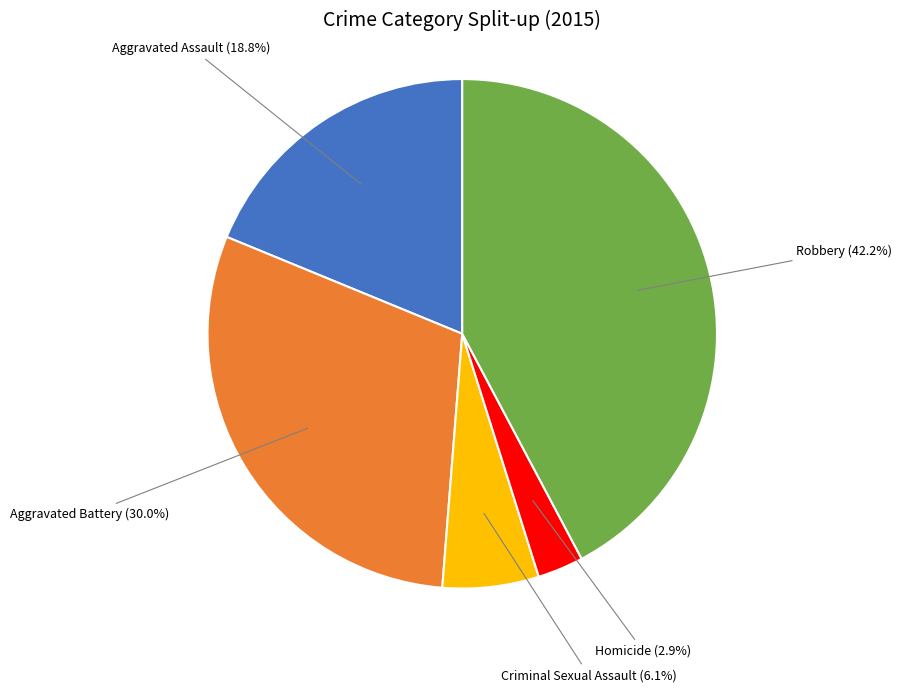

Is there a majority slice in this chart?

No